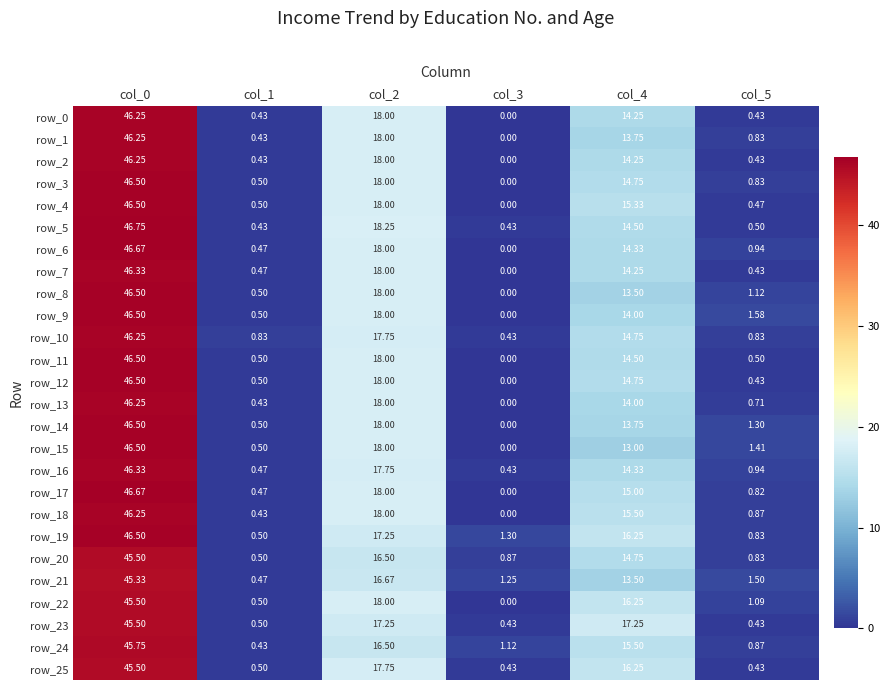

Which series has the largest total across all categories?

row_19